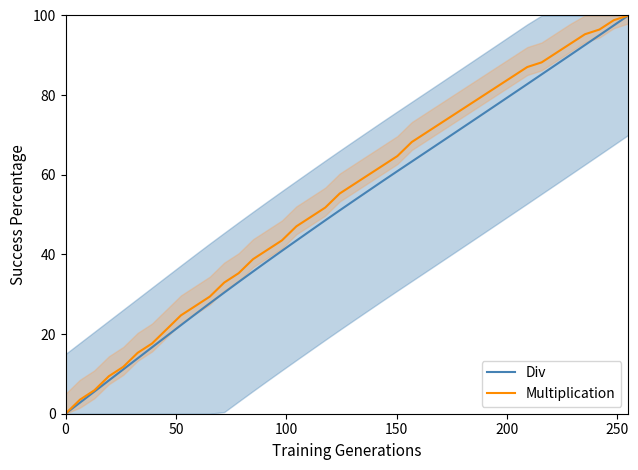

Is this an area chart (filled region under the line)?

No